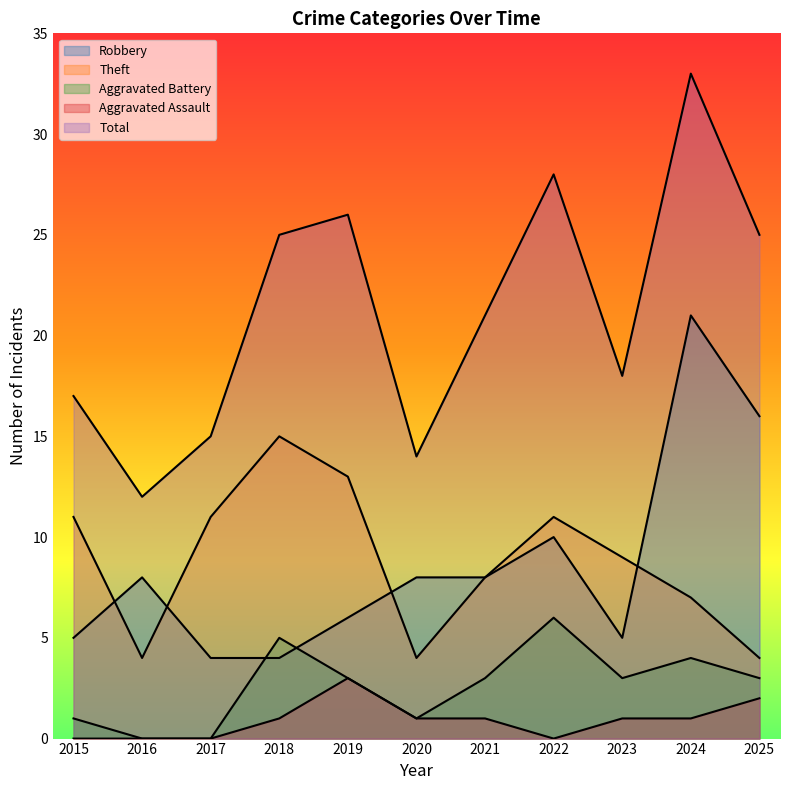

Where is Theft nearest to the value 9?

2023